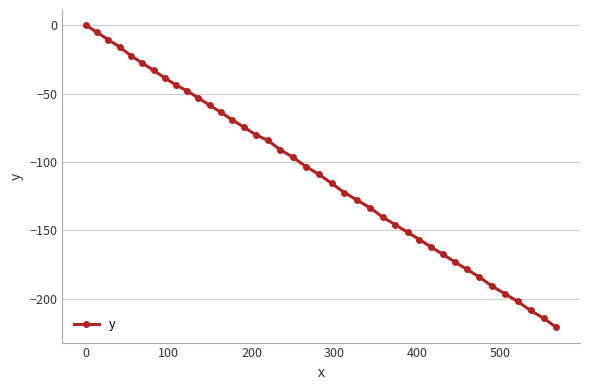

True or false: the data has more than 1 interior local peaks.

False